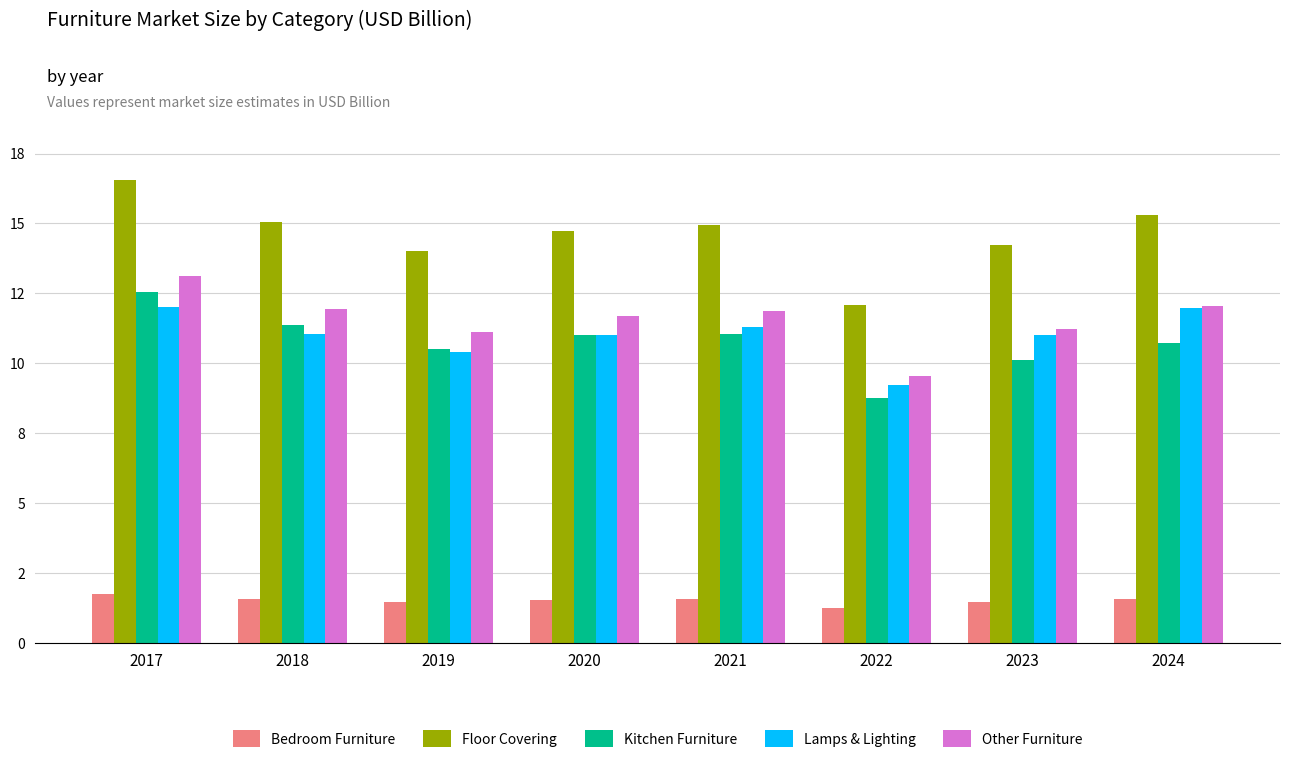

What is the total value across all series at 2024?

51.6